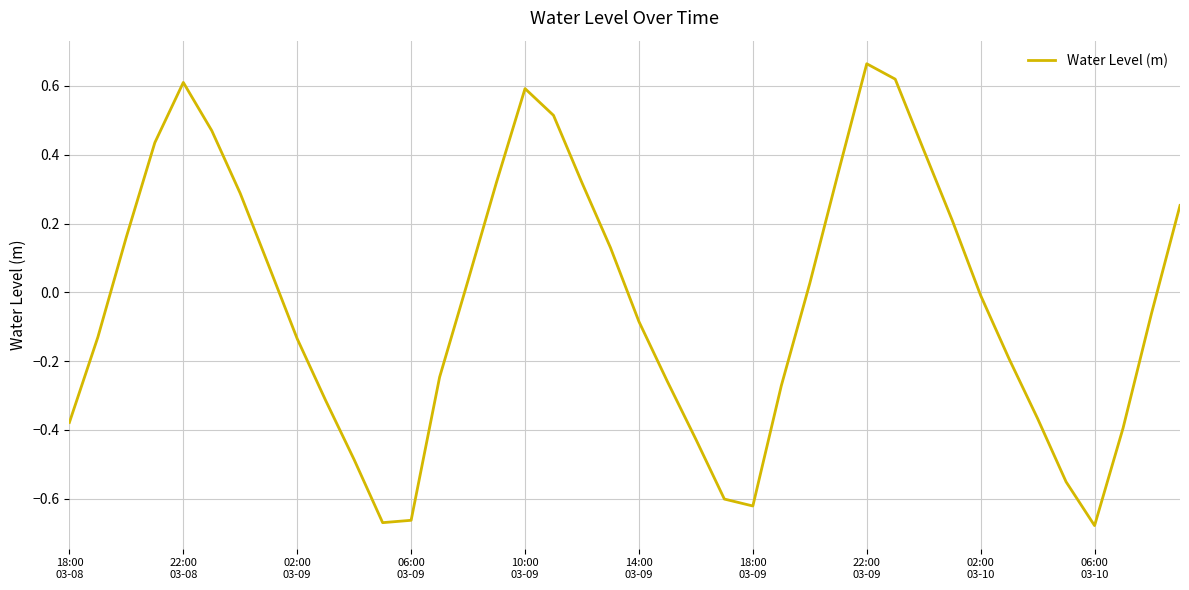

How many values are above zero?

19